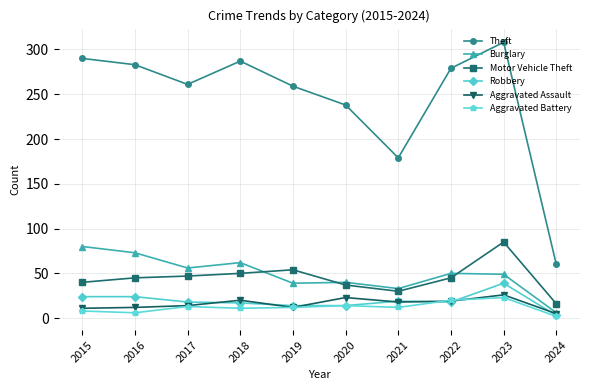

True or false: Aggravated Assault and Theft intersect in this chart.

False